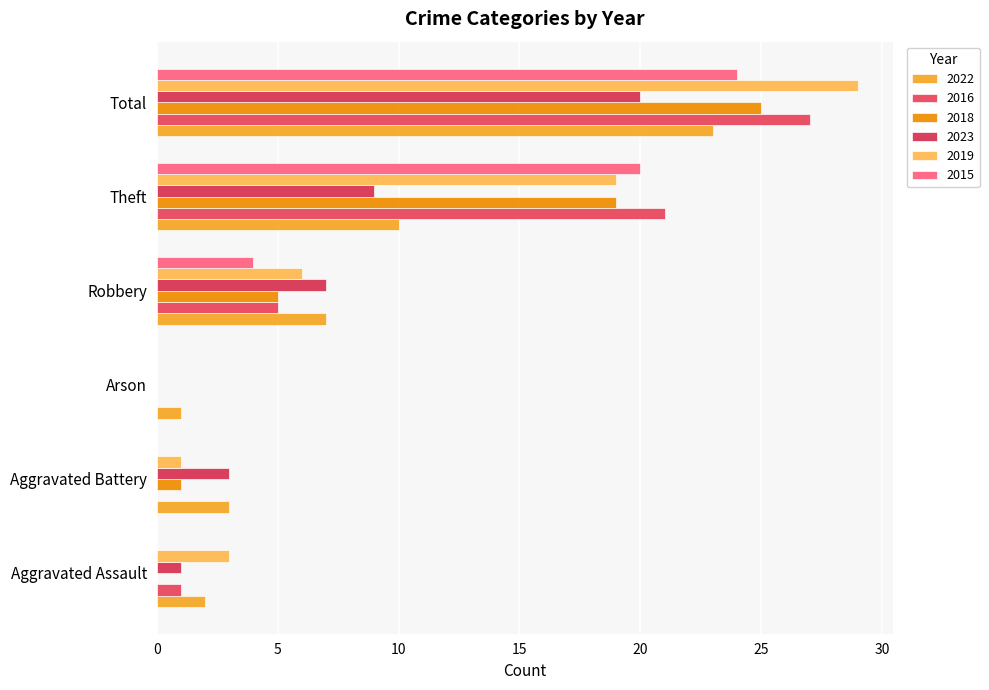

Count the number of categories in the chart.

6